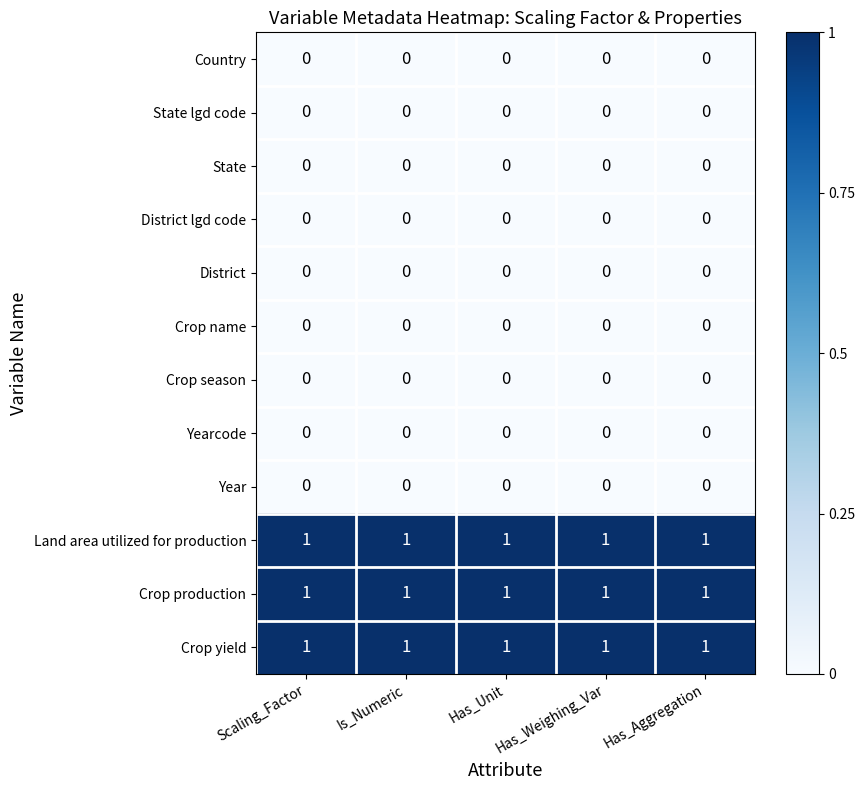

What is the total value across all series at Has_Weighing_Var?

3